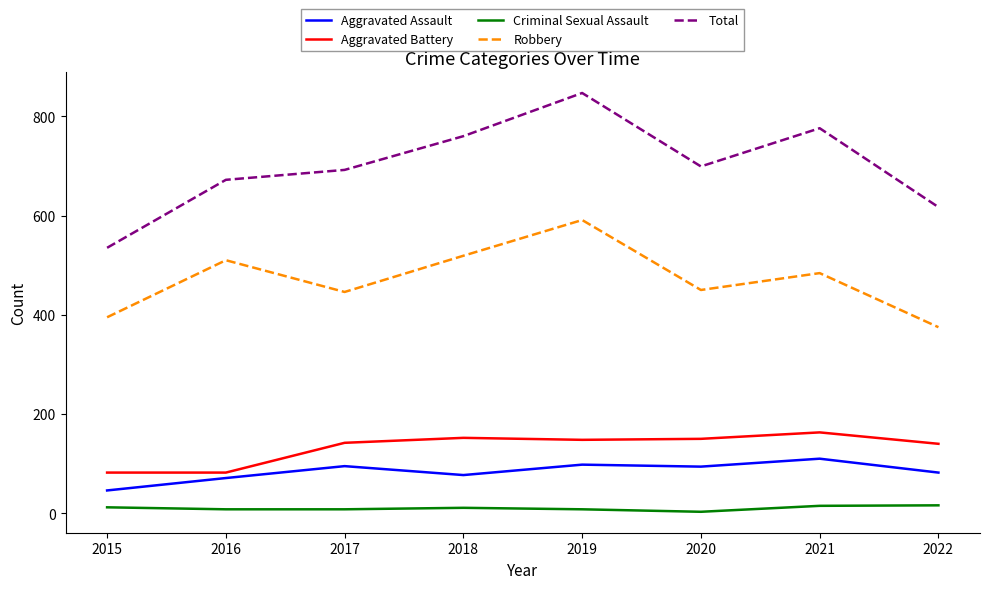

Is it true that Aggravated Assault equals 32 at 2018?

False